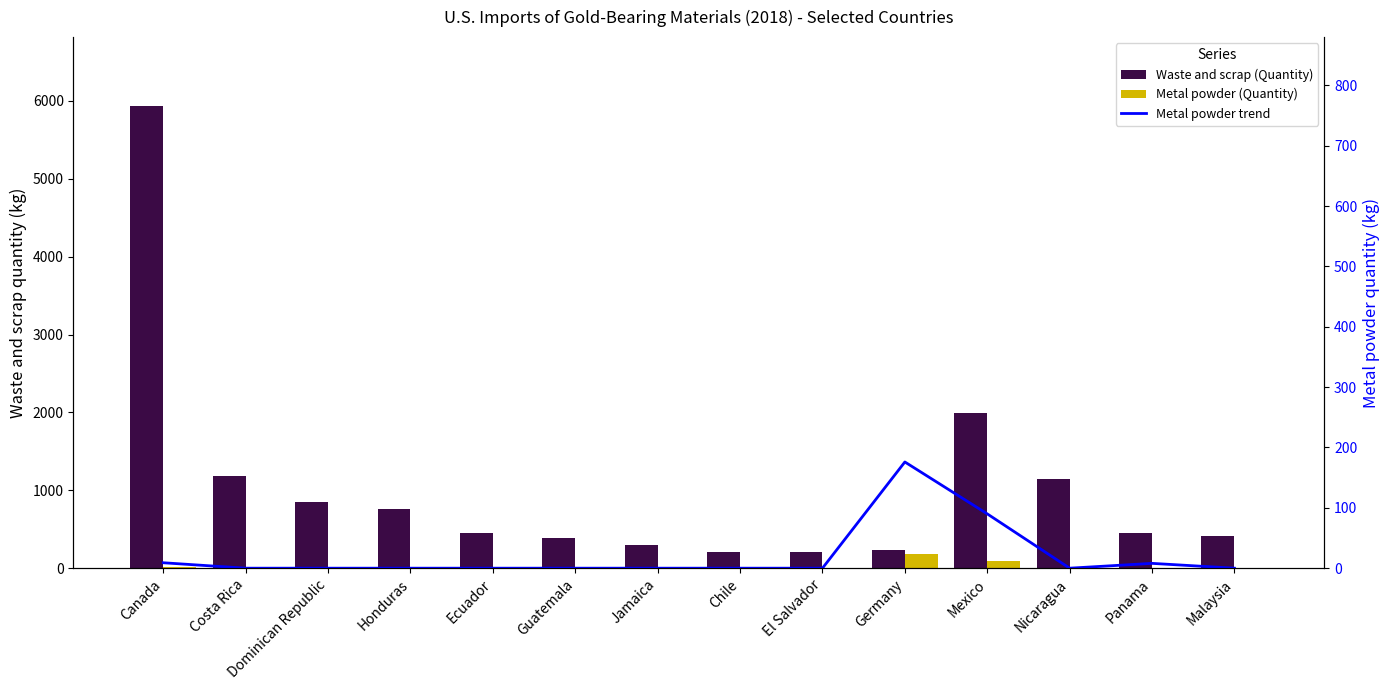

Which series has the largest range (max minus min)?

Waste and scrap (Quantity)